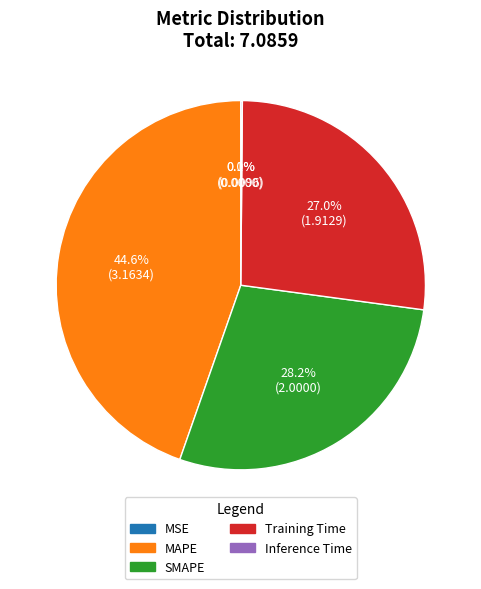

Does MAPE represent more than half of the total?

No